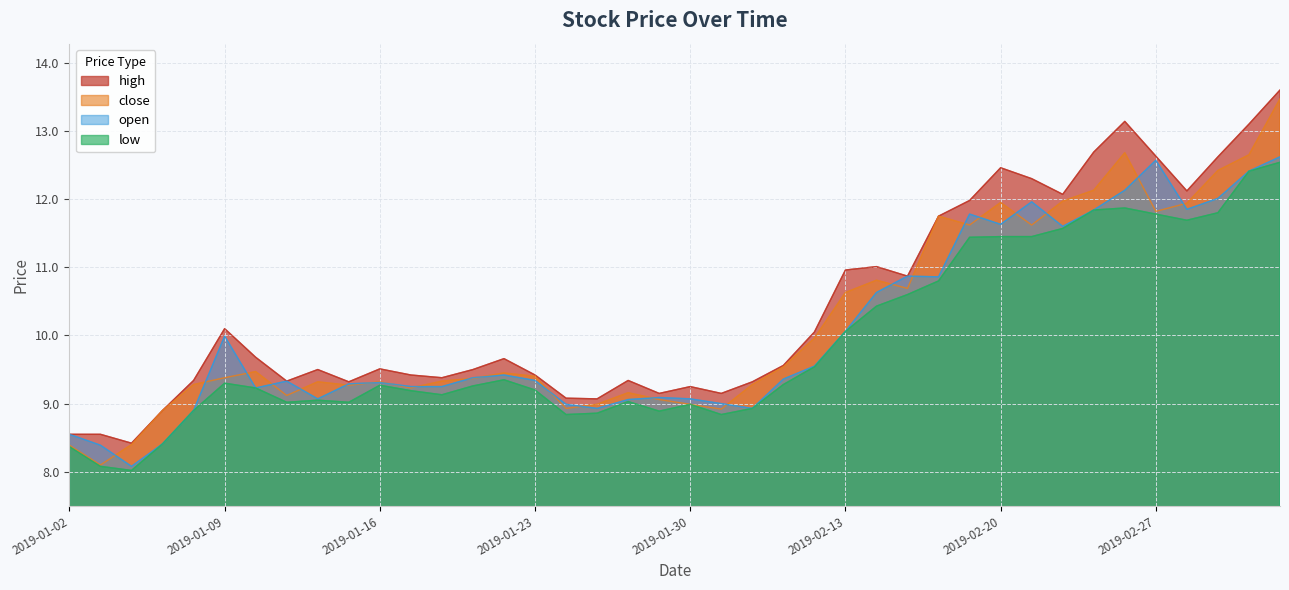

Where is the first local minimum for close?

2019-01-03